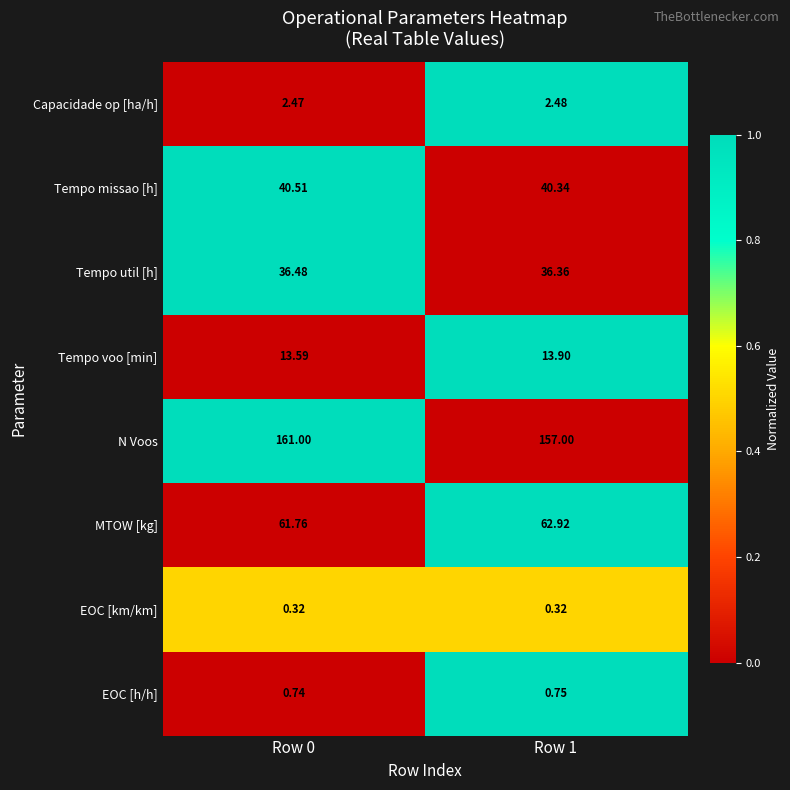

At how many categories does at least one series exceed 0?

2